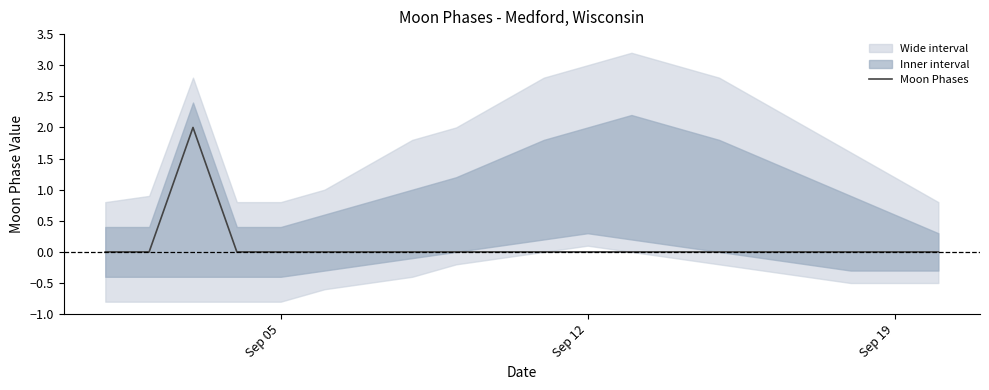

How many values are between 0 and 1?

19